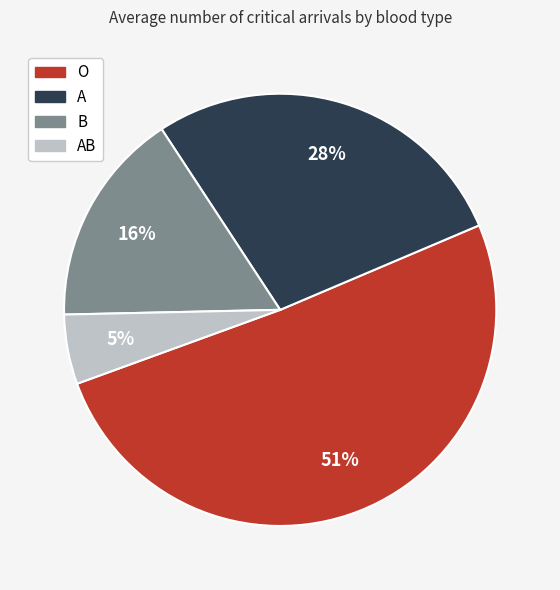

Which category has the smallest portion of the pie?

AB